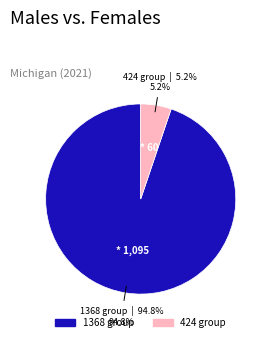

Which category has the biggest portion of the pie?

1368 group